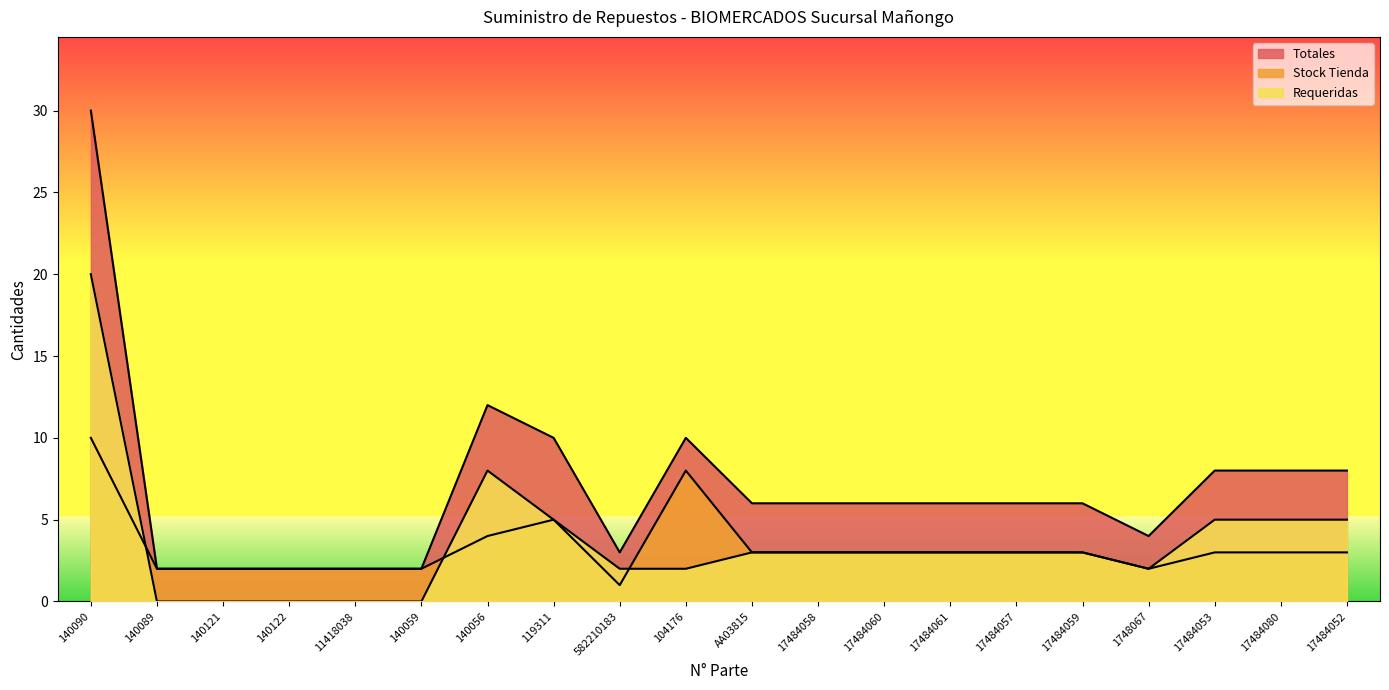

Which category has the highest value across all series?

140090